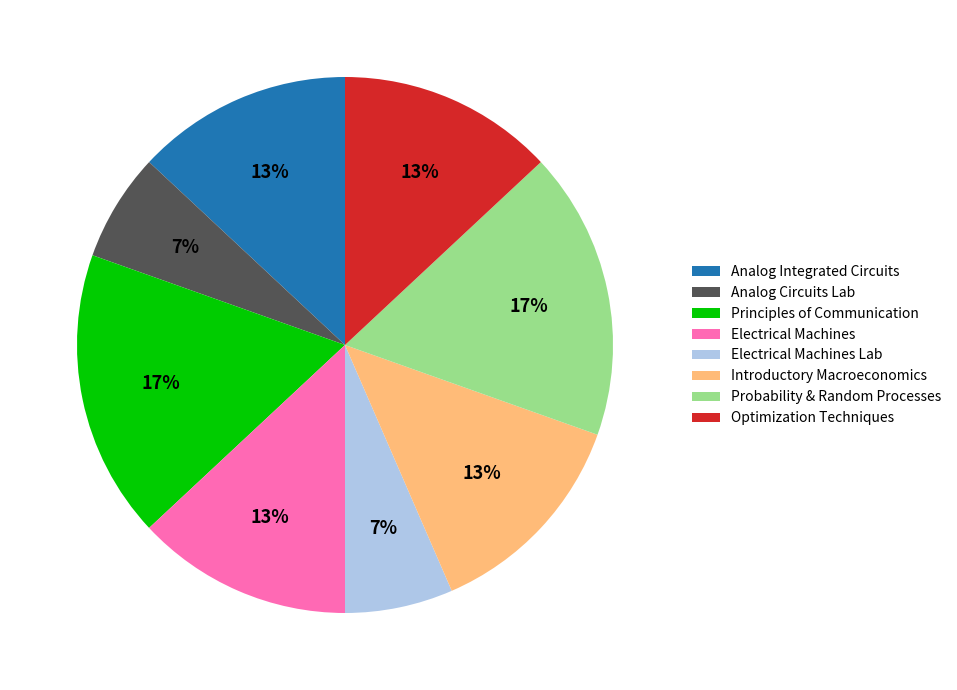

Does Optimization Techniques account for over 50% of the chart?

No